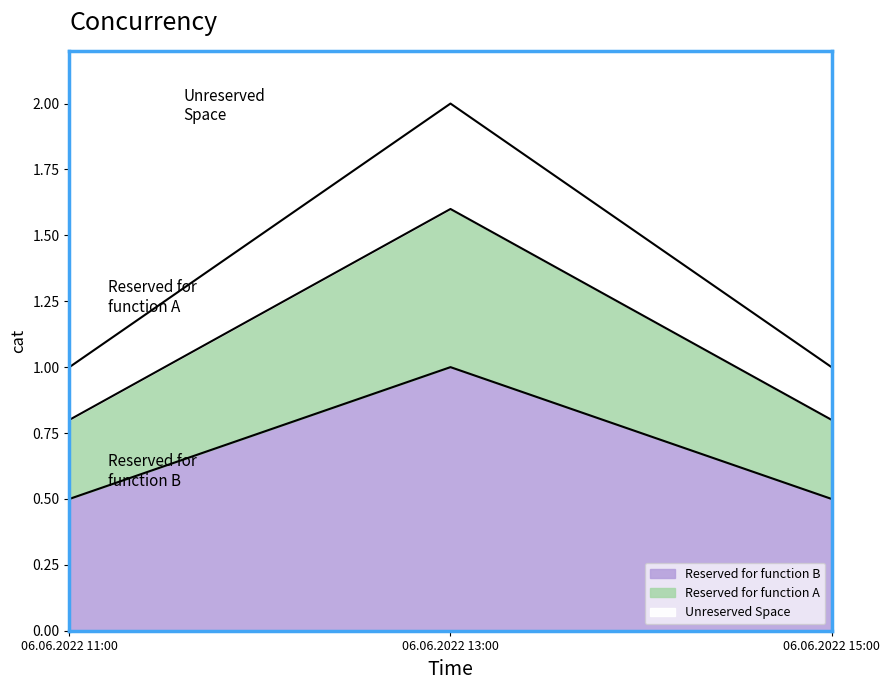

Which category has the highest value across all series?

06.06.2022 13:00